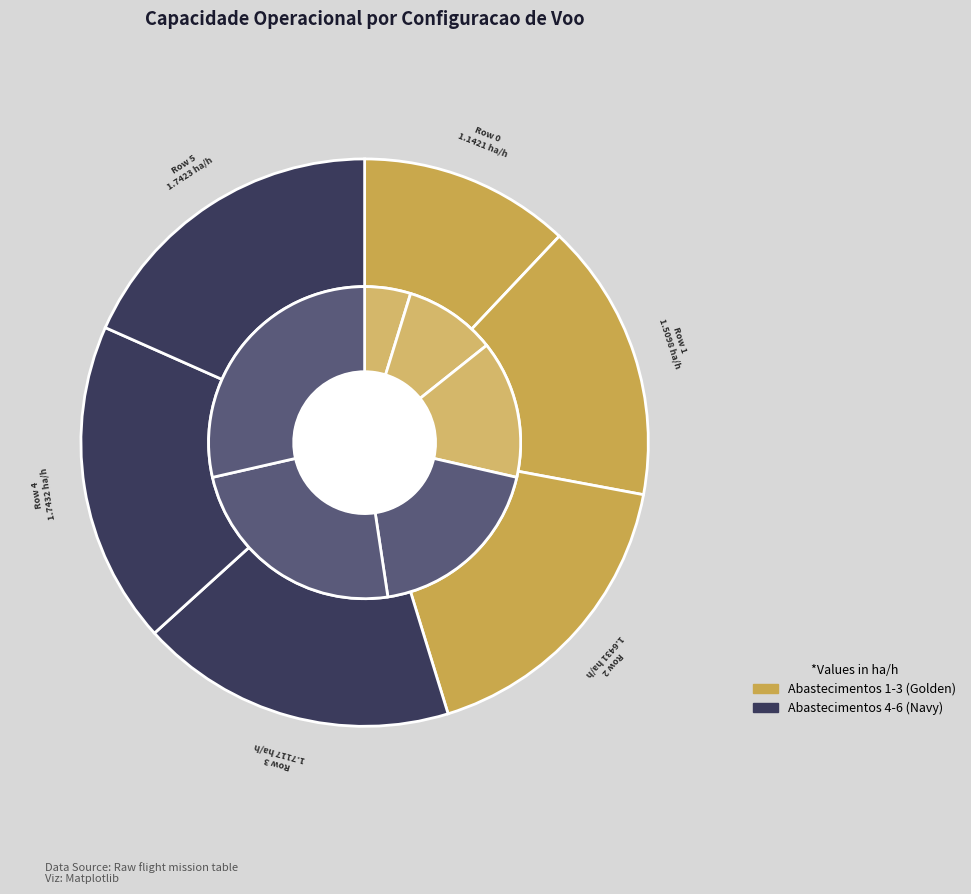

What percentage is the Row 4 slice, to the nearest percent?

18%